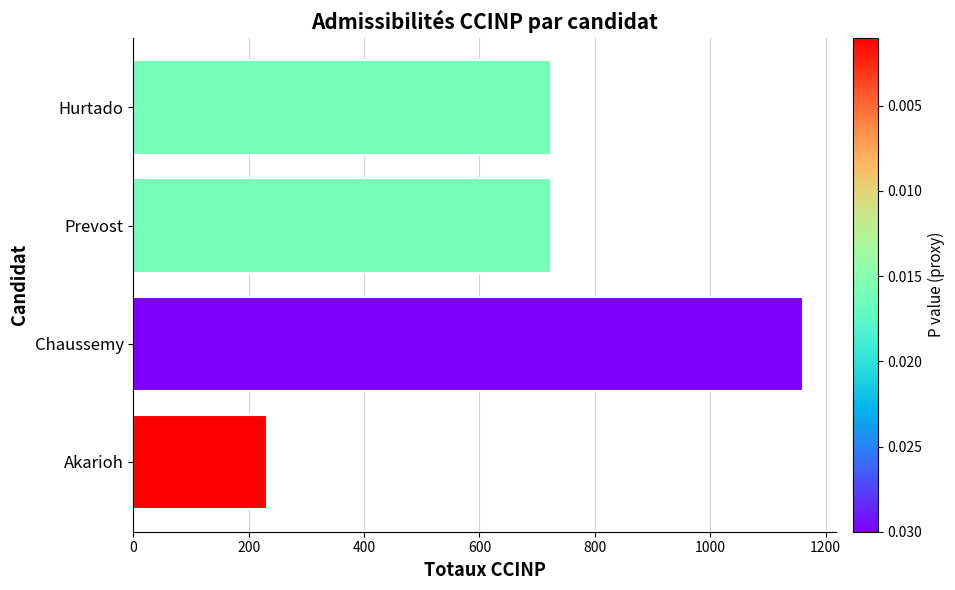

How many bars are there in total?

4